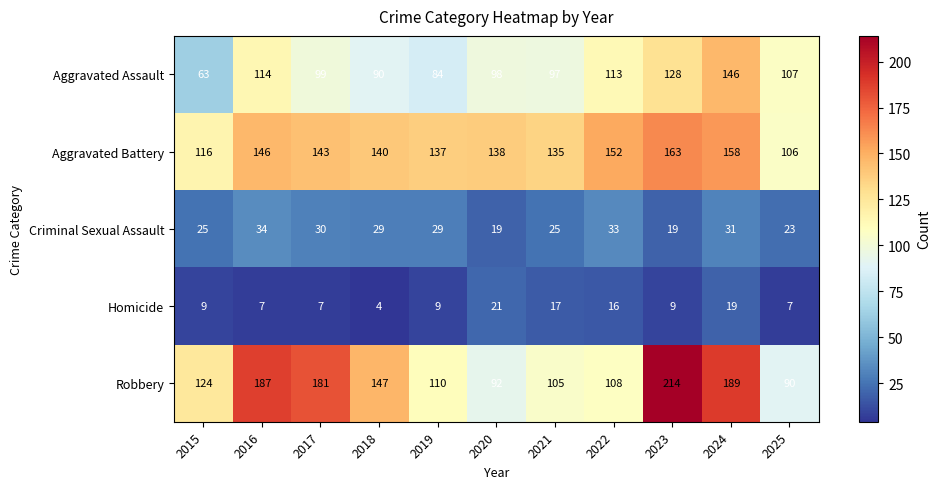

What is the difference between the maximum and minimum values in the Robbery series?

124